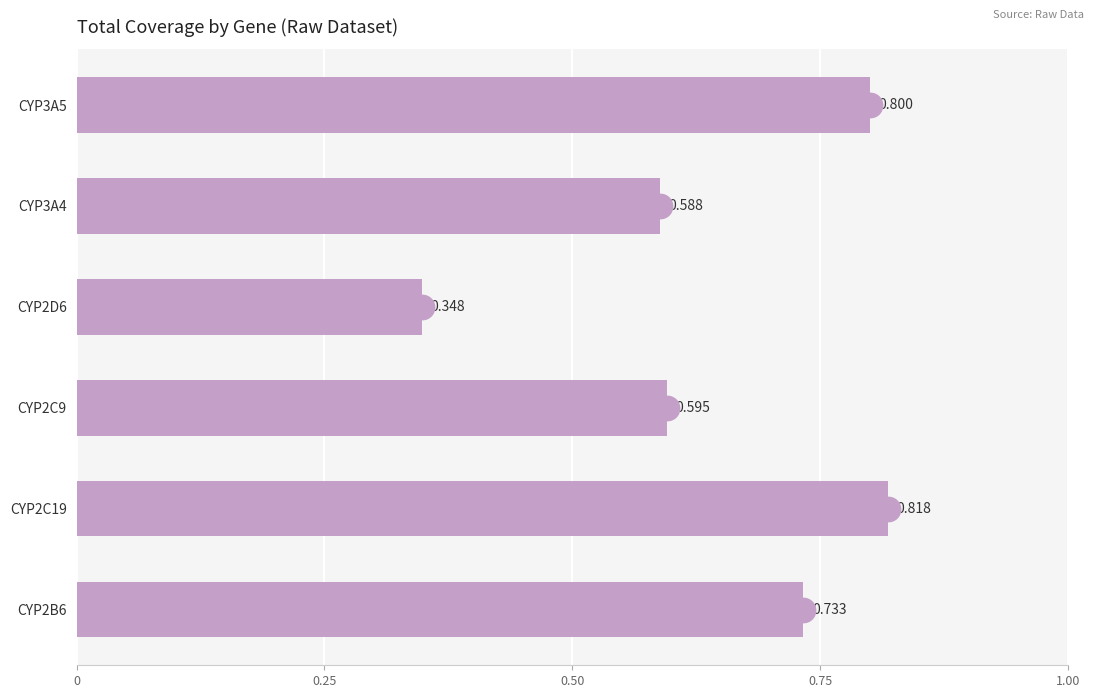

How many bars are there in total?

6